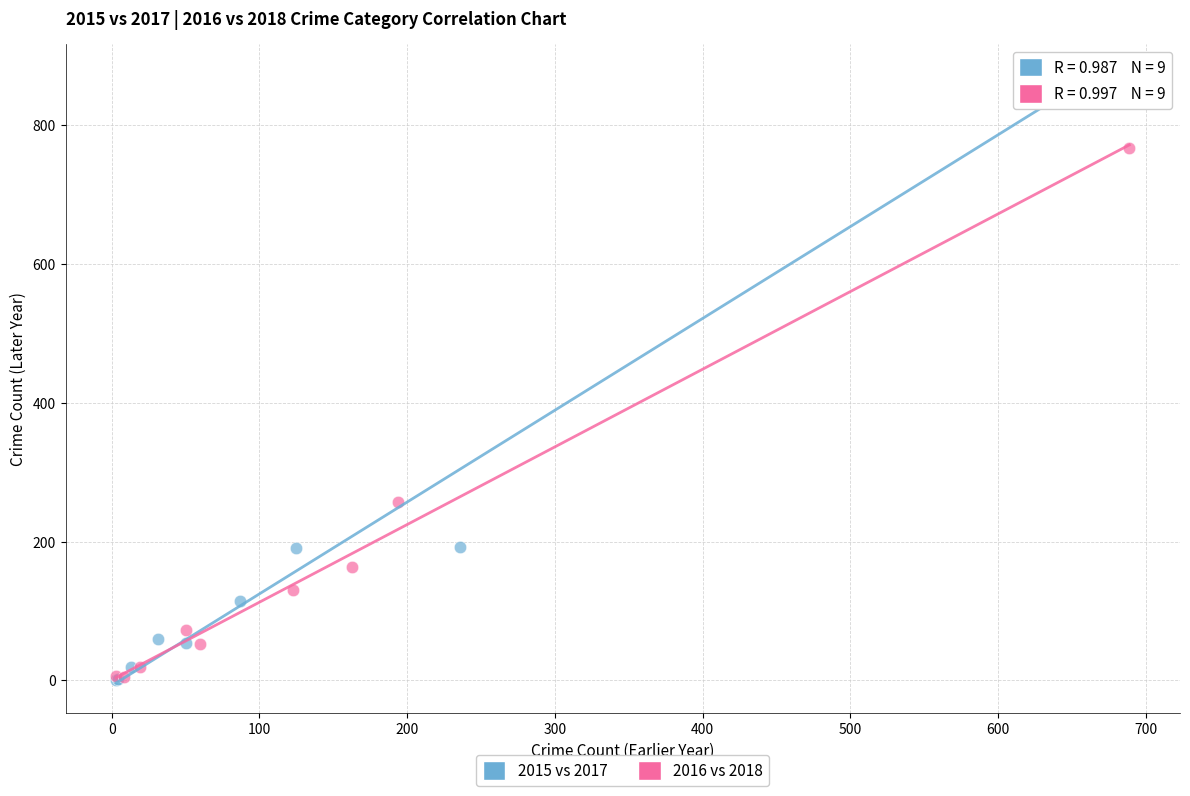

What are all the series names shown in the legend?

2015 vs 2017, 2016 vs 2018